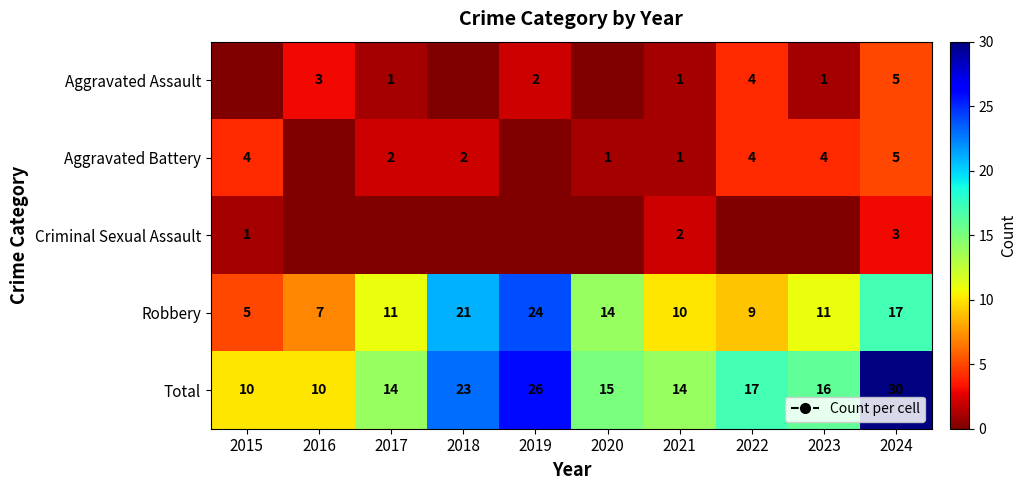

What is the difference between the Aggravated Assault values at 2016 and 2017?

2